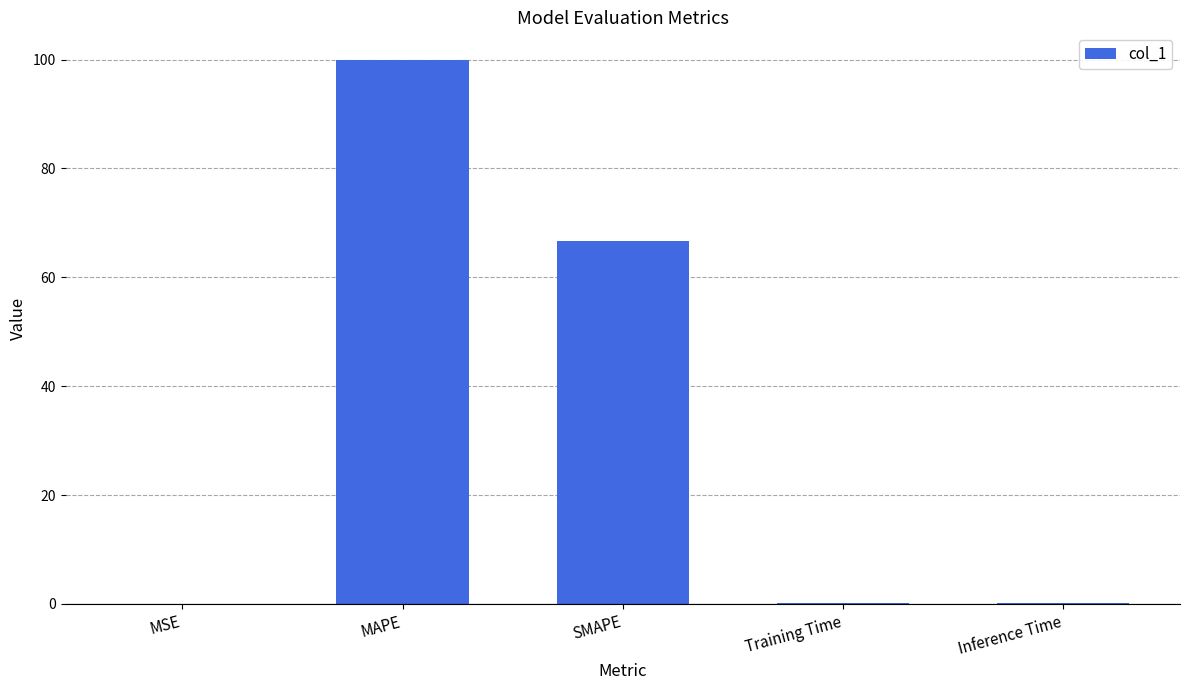

At which label is the value closest to 50?

SMAPE